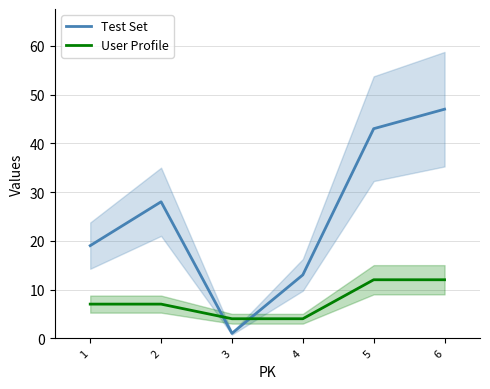

Read the User Profile value at 4.

4